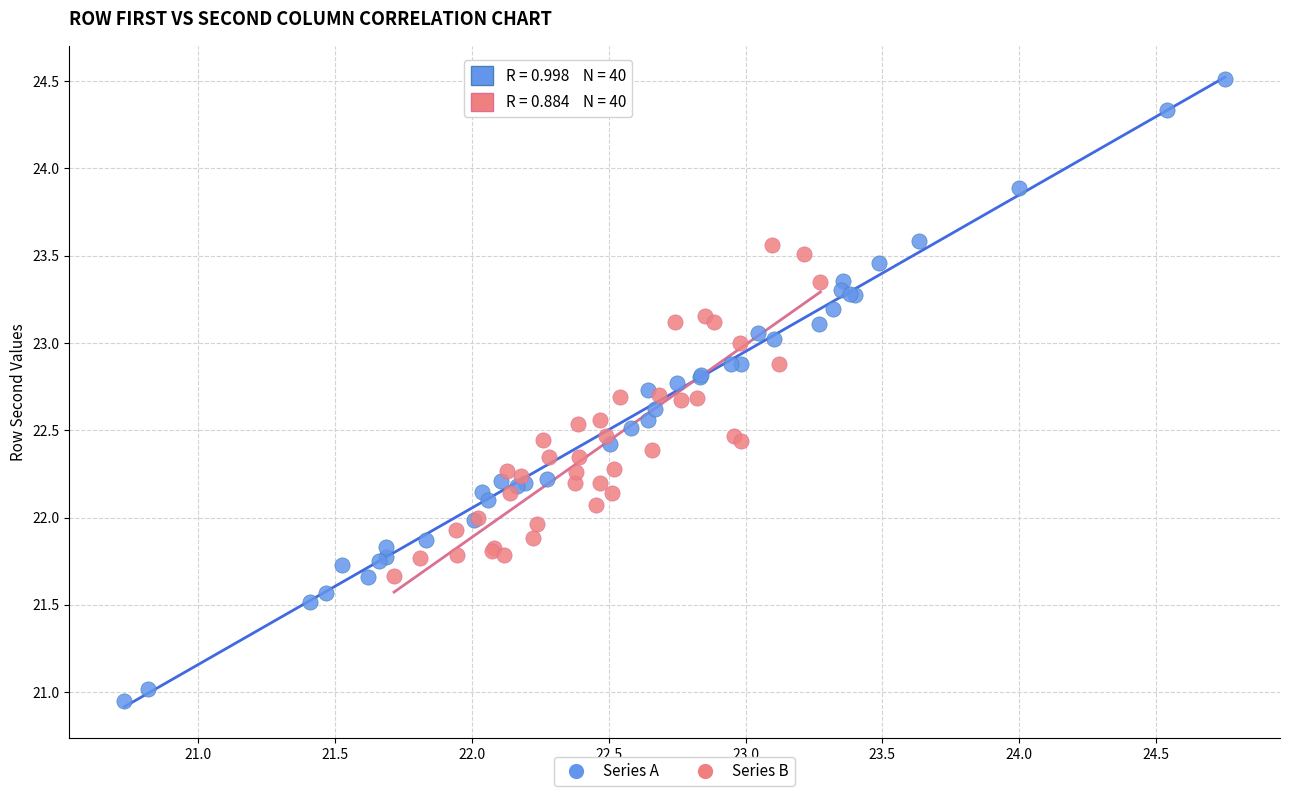

Which series contains the lowest Y value?

Series A